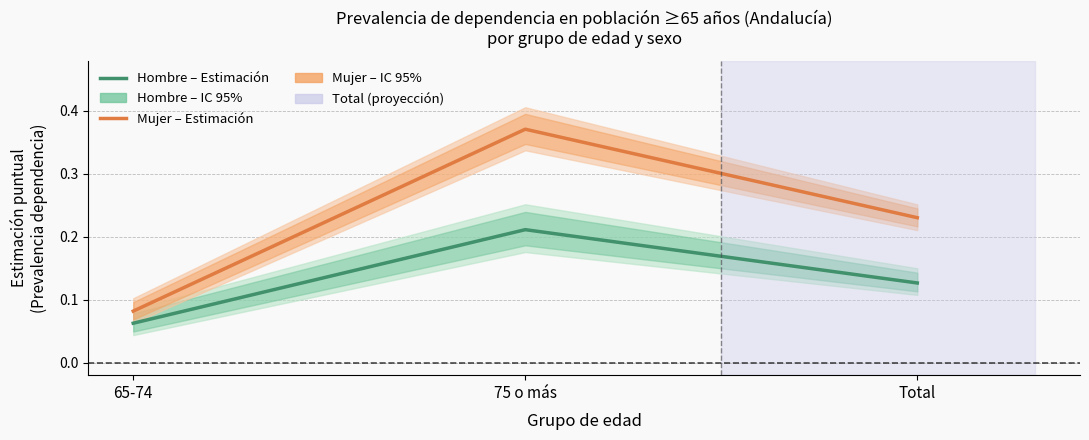

Count the number of data series in this chart.

2